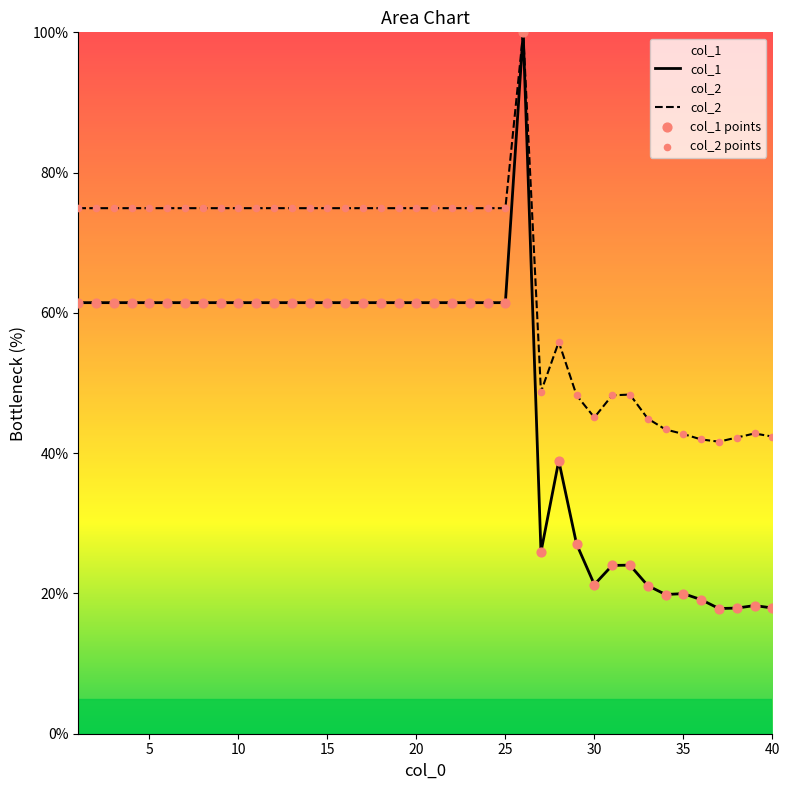

Which series has the largest total across all categories?

col_2